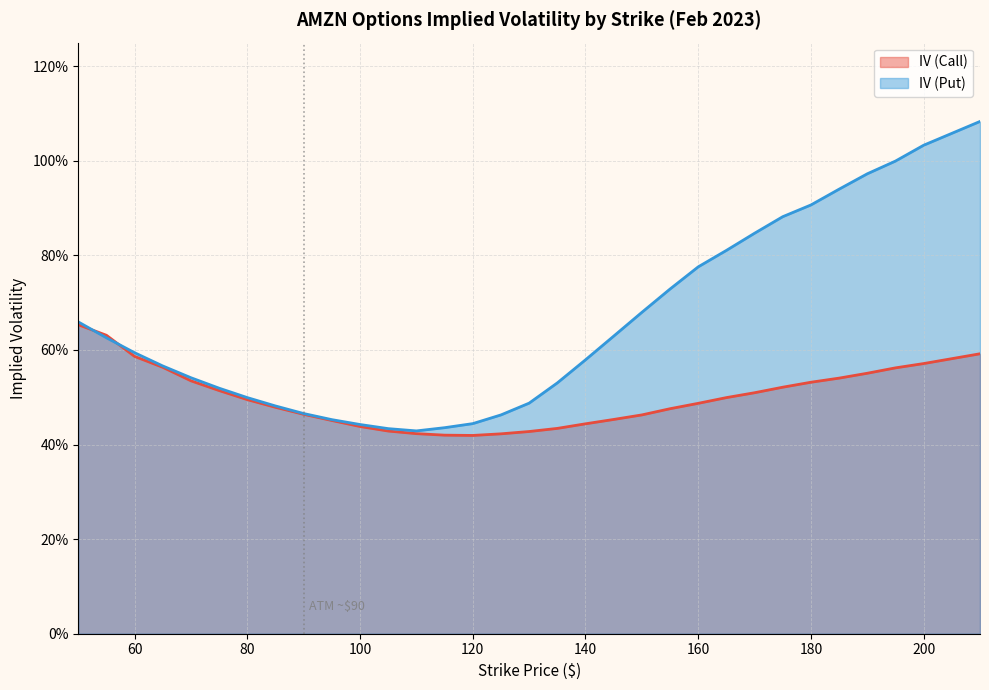

How many lines are shown in the chart?

2